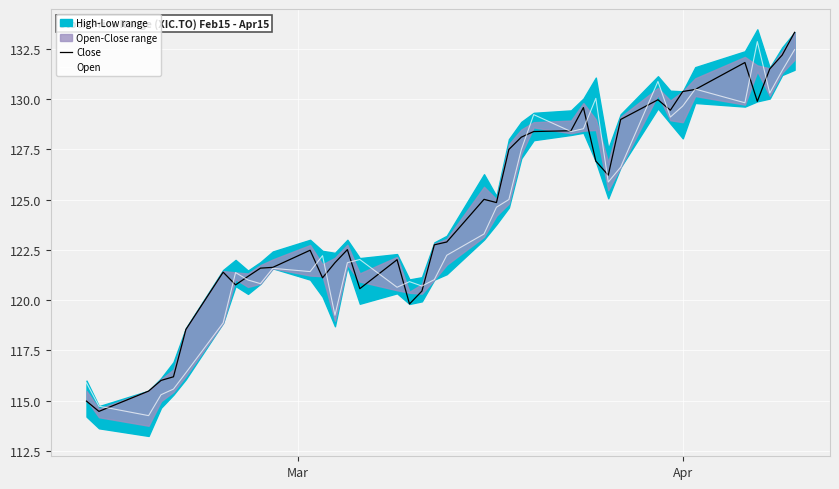

Reading left to right, extract all data points from this chart.

Close: 115.0	114.5	115.5	116.0	116.2	118.5	121.4	120.8	121.2	121.6	121.6	122.5	121.1	121.9	122.5	120.6	122.0	119.8	120.5	122.8	122.9	125.0	124.8	127.5	128.1	128.4	128.4	129.6	126.9	126.2	129.0	130.0	129.4	130.4	130.5	131.8	129.9	131.5	132.2	133.3
Open: 115.9	114.7	114.3	115.3	115.6	116.4	118.9	121.4	121.0	120.8	121.6	121.4	122.2	119.2	121.9	122.0	120.6	120.9	120.7	121.0	122.2	123.3	124.6	125.0	127.5	129.2	128.4	128.5	130.0	125.9	126.6	130.9	129.1	129.7	130.5	129.8	132.8	130.3	131.4	132.4